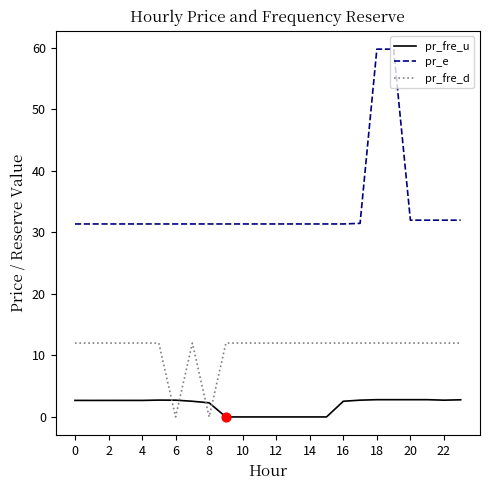

List the series in order of their peak value, highest first.

pr_e, pr_fre_d, pr_fre_u